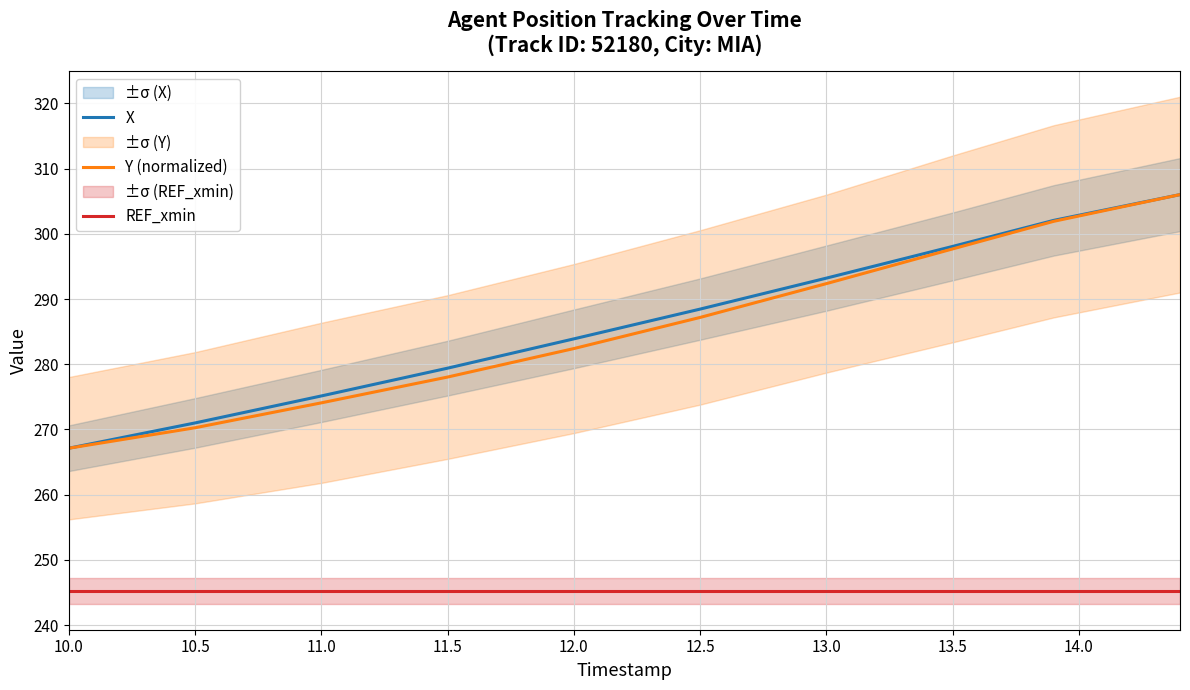

Which series has the largest range (max minus min)?

X